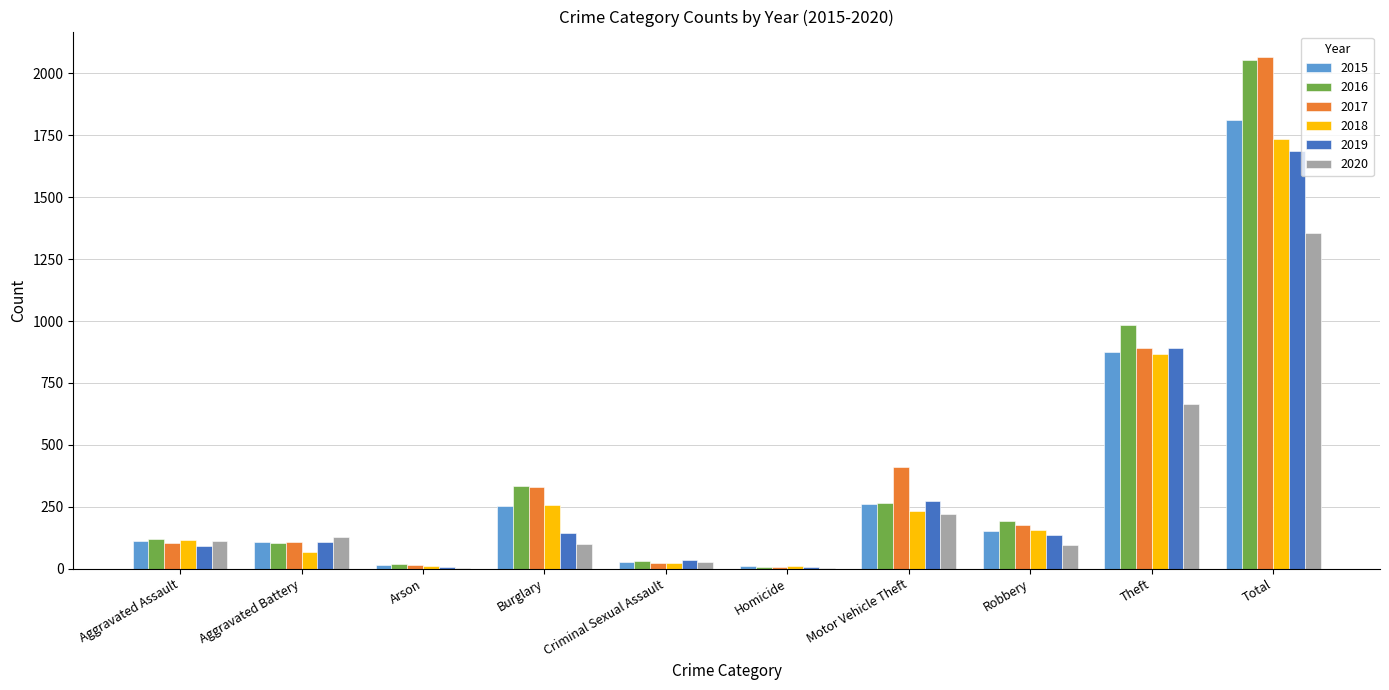

True or false: 2017 has a value of 892 at Theft.

True